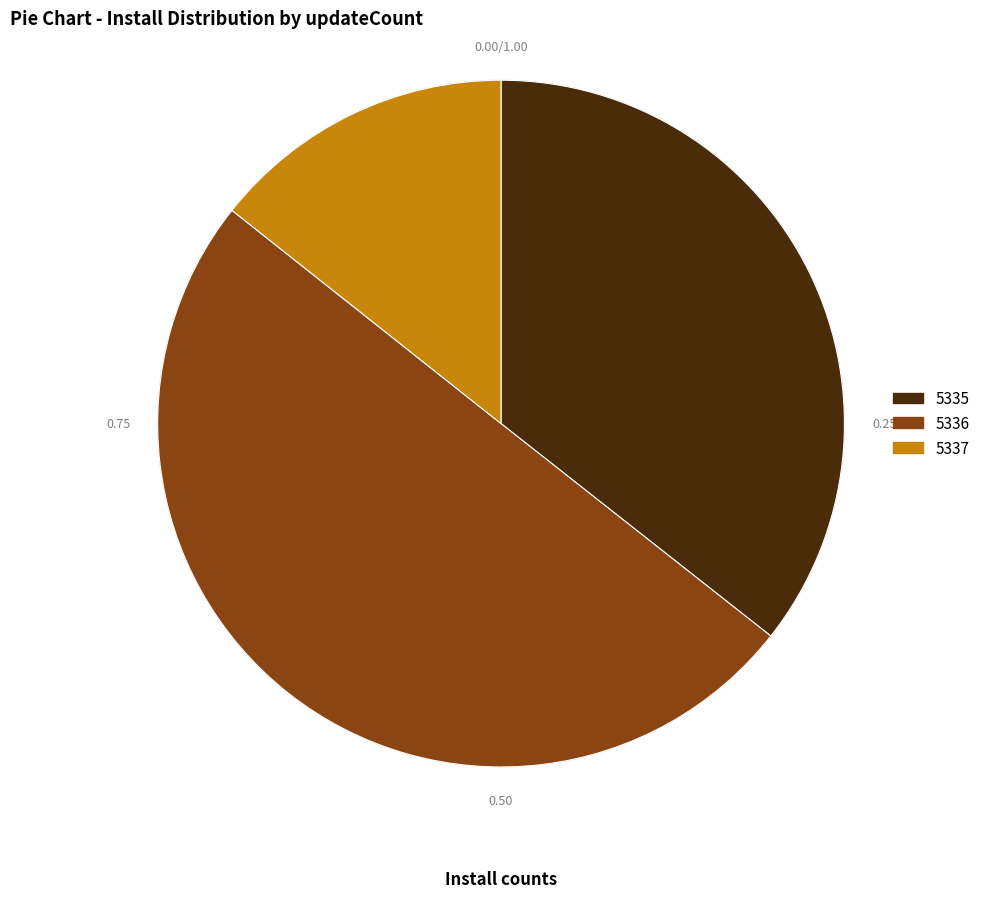

What is the ratio of the value at 5335 to the value at 5337?

2.5